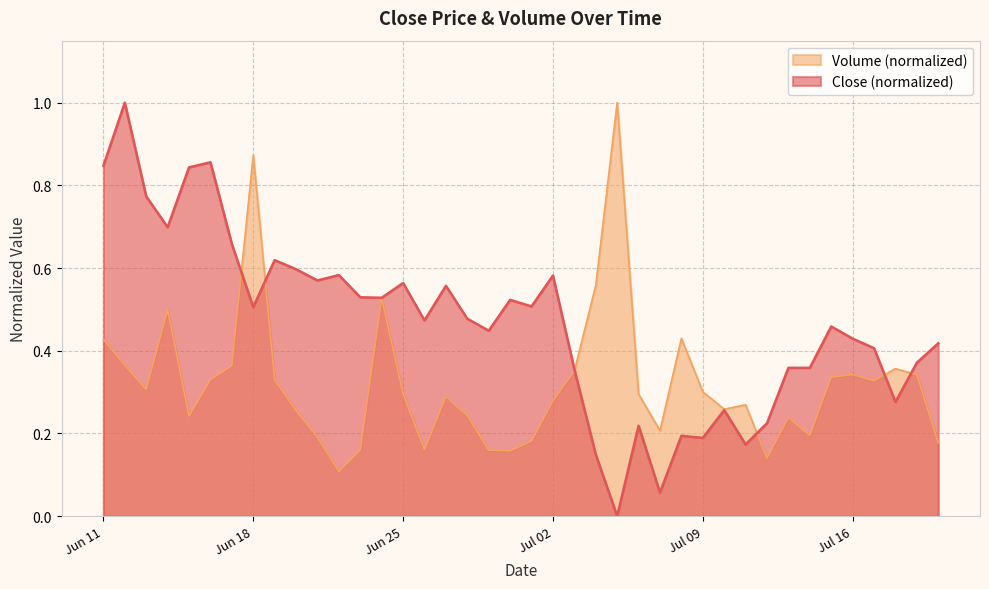

Count the number of data series in this chart.

2